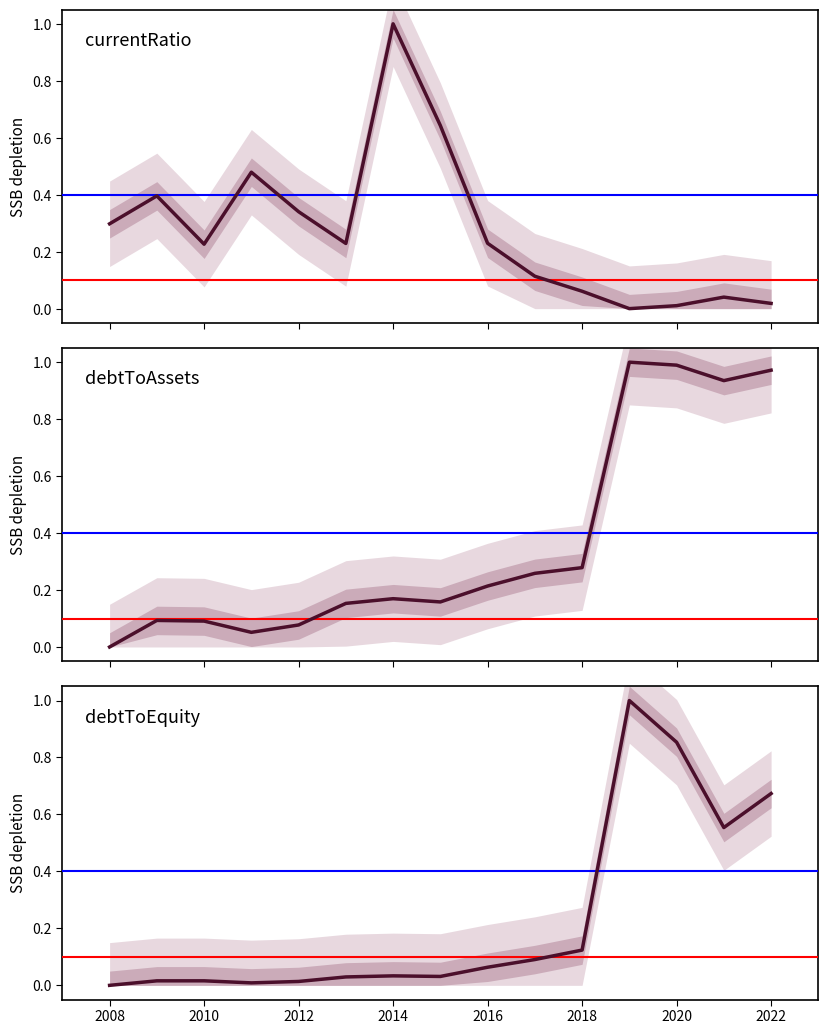

True or false: currentRatio has more than 2 points higher than both neighbors.

True